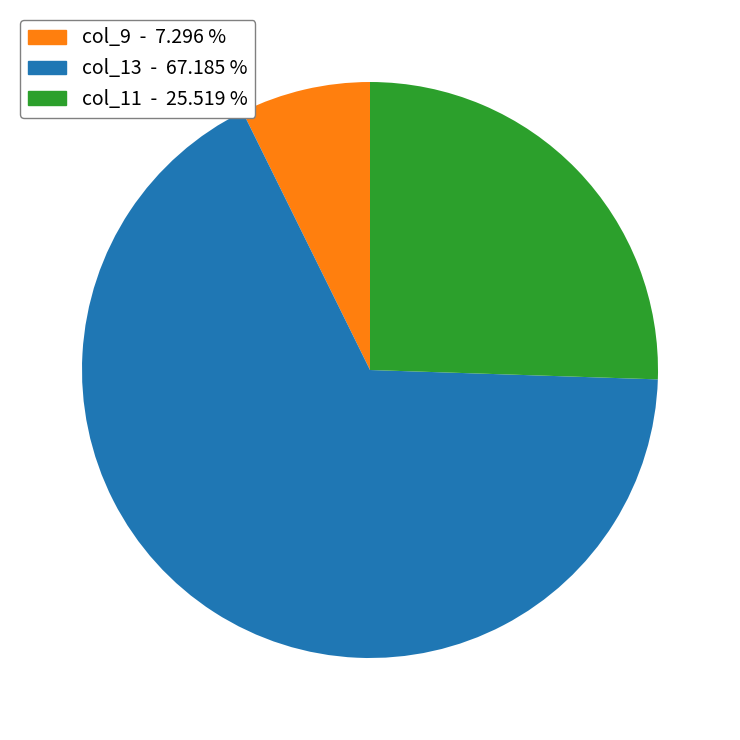

Does any single category account for the majority?

Yes